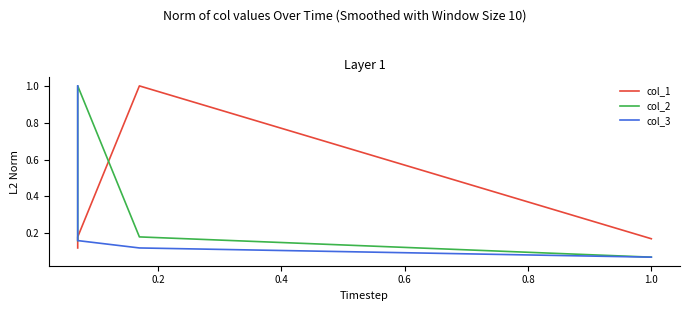

What is the minimum value shown in the chart?

0.1